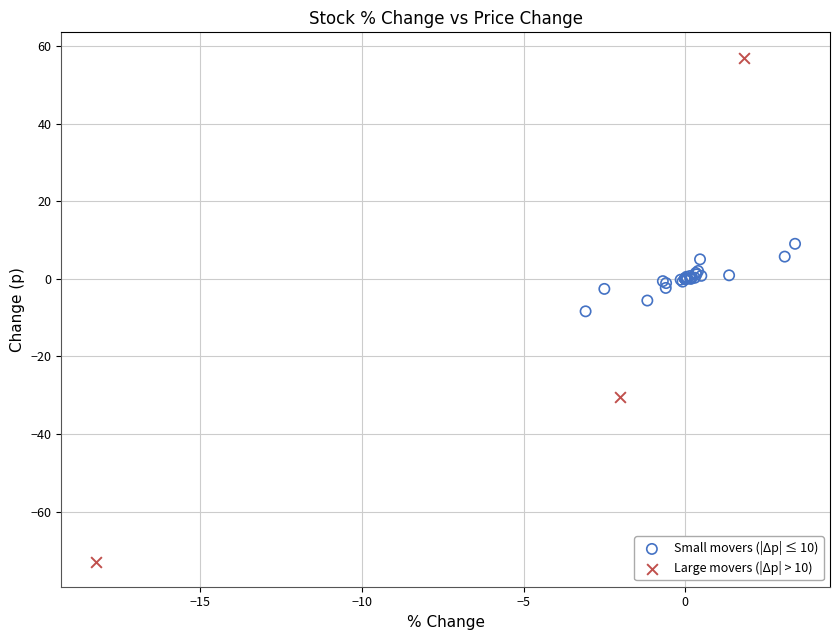

Which series contains the lowest Y value?

Large movers (|Δp| > 10)